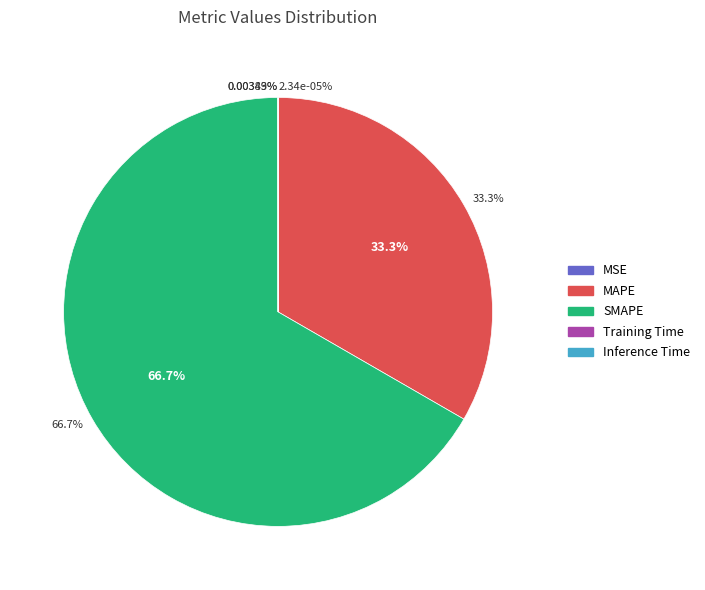

Rank the categories by value from lowest to highest.

MSE, Training Time, Inference Time, MAPE, SMAPE